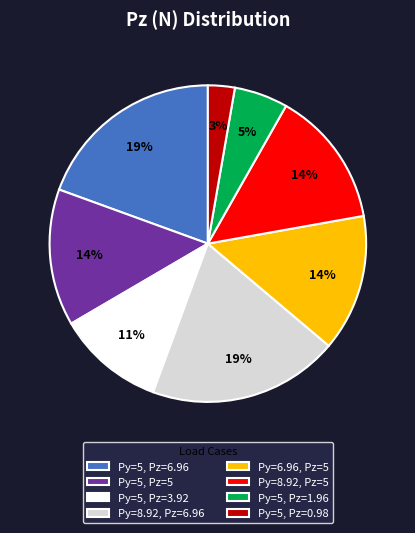

What percentage is the Py=8.92, Pz=5 slice, to the nearest percent?

14%